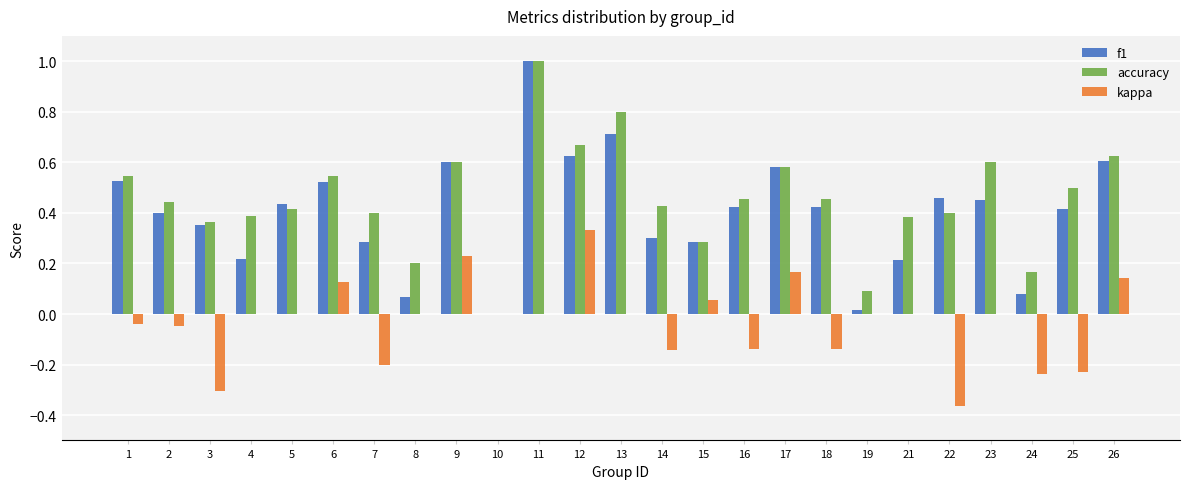

Is it true that accuracy equals 0.3 at 15?

True